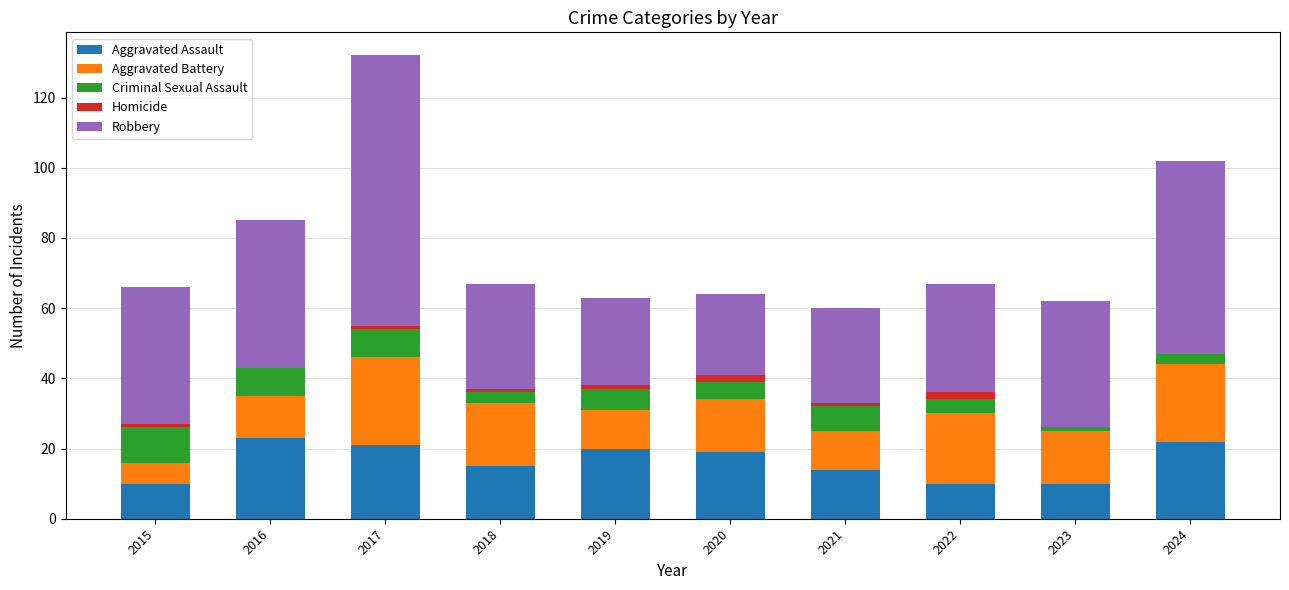

At which category is the sum across all series the highest?

2017